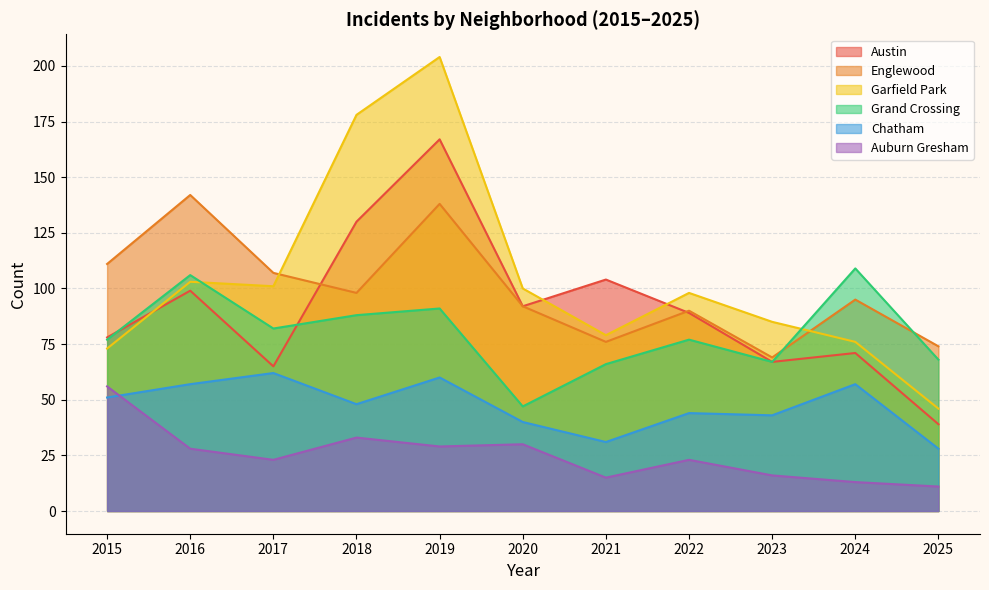

What is the difference between the highest and lowest values at 2022?

75